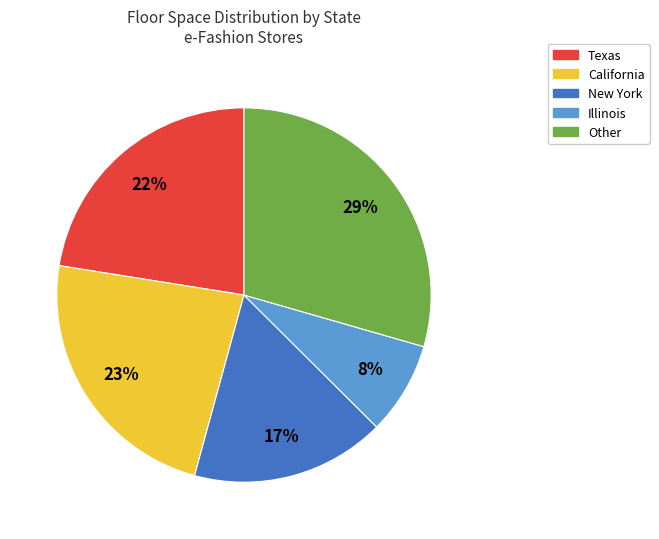

Approximately how many times larger is the value at California compared to Other?

0.8